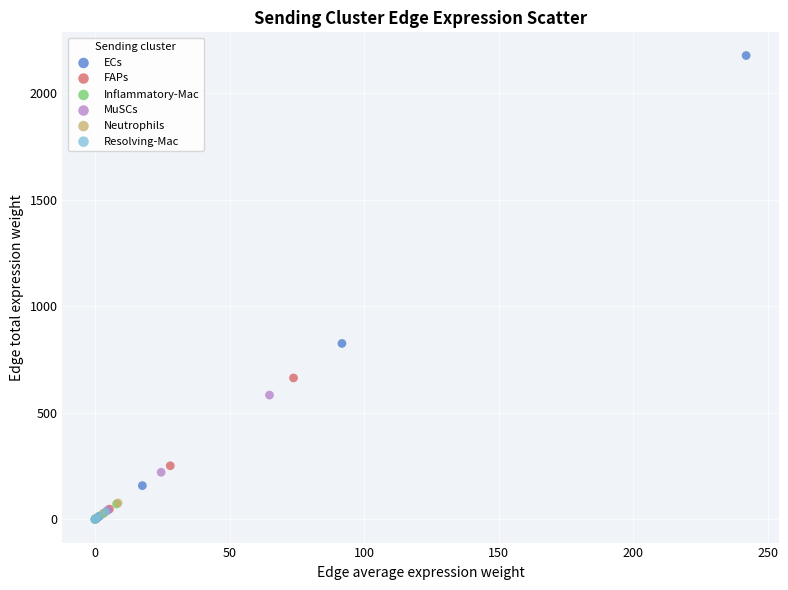

Which series reaches the maximum Y coordinate?

ECs